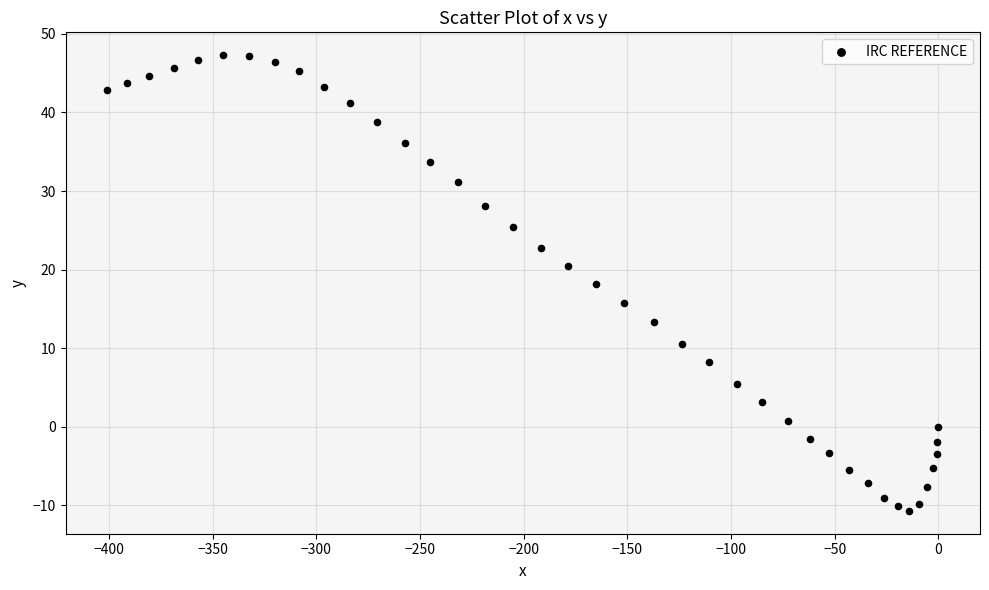

What is the range of Y values (max minus min)?

58.0